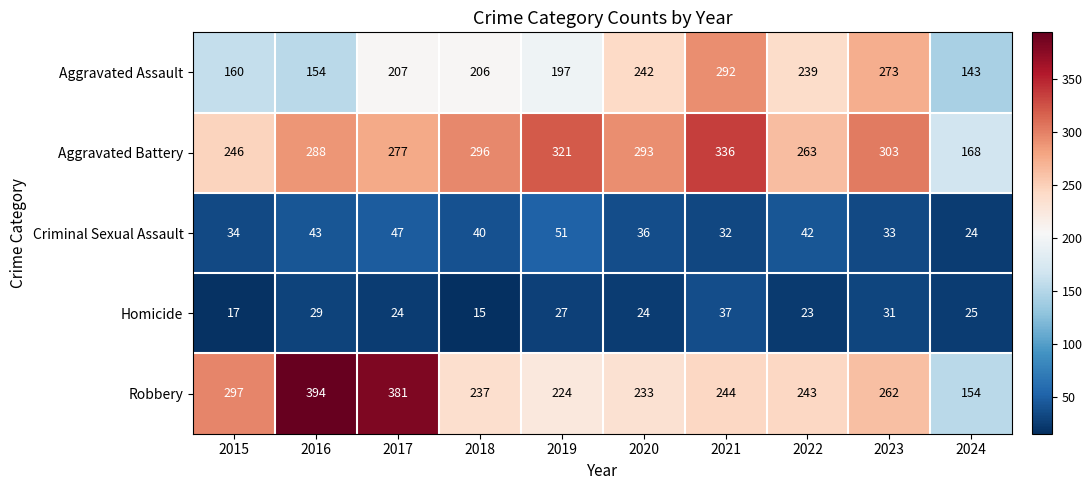

What is the lowest value of the Robbery series?

154